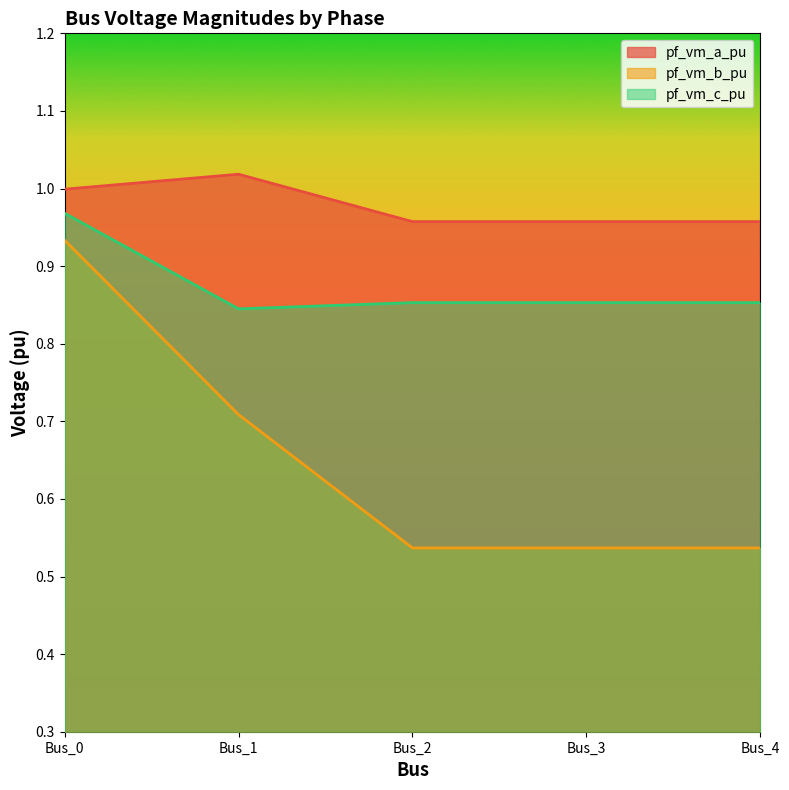

Is it true that pf_vm_a_pu equals 1.3 at Bus_4?

False